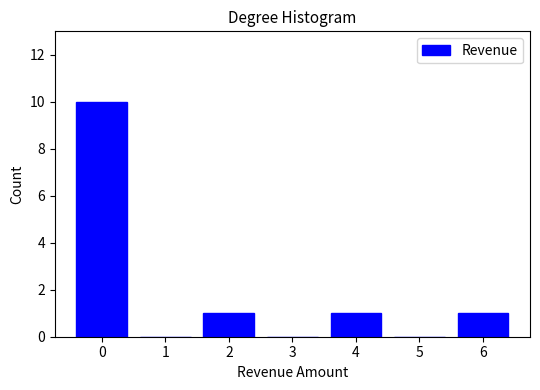

Reading left to right, list all the values displayed in this chart.

0=10	1=0	2=1	3=0	4=1	5=0	6=1